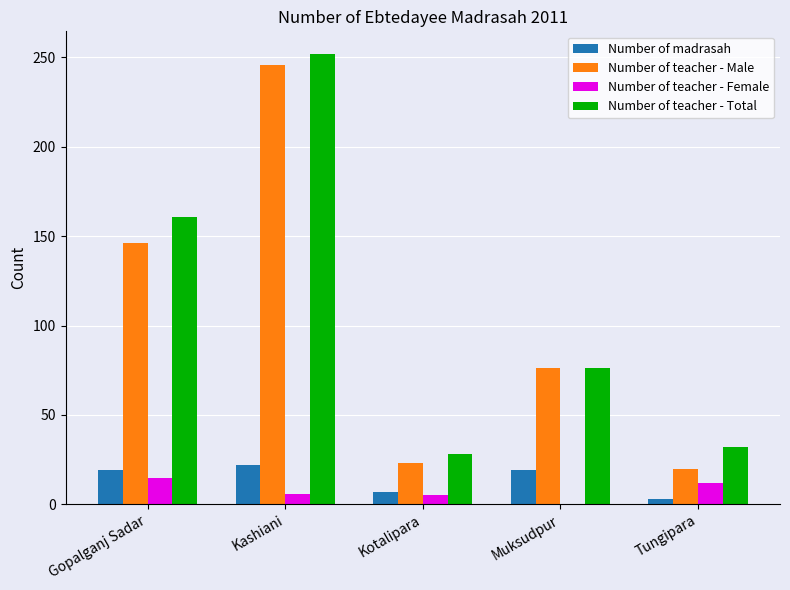

The Number of teacher - Male series shows 146 at Gopalganj Sadar. True or false?

True